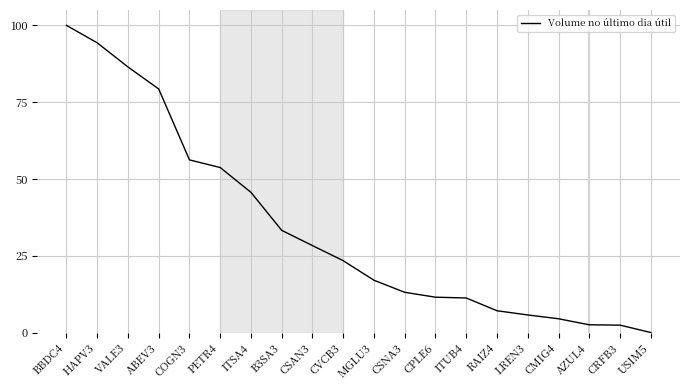

What is the greatest value displayed?

100.0